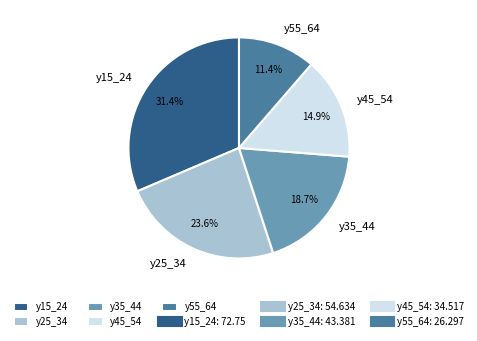

What is the smallest slice in the pie chart?

y55_64